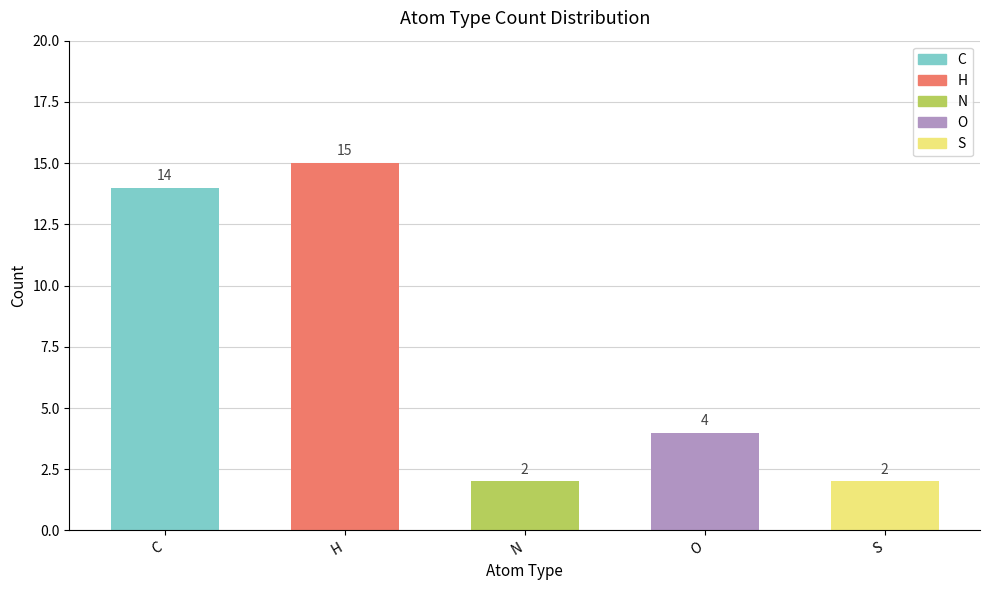

What is the difference between the maximum and second lowest values?

13